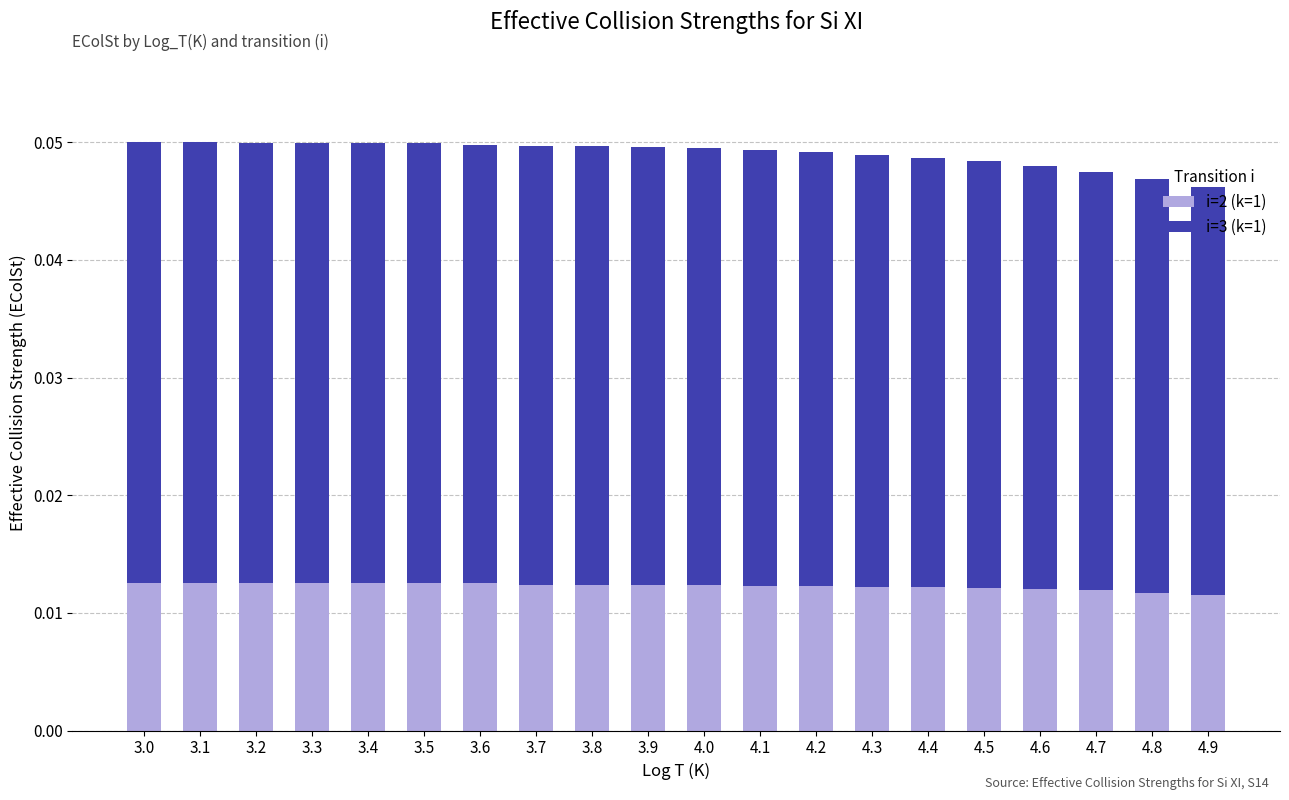

How many data points does each series have?

20